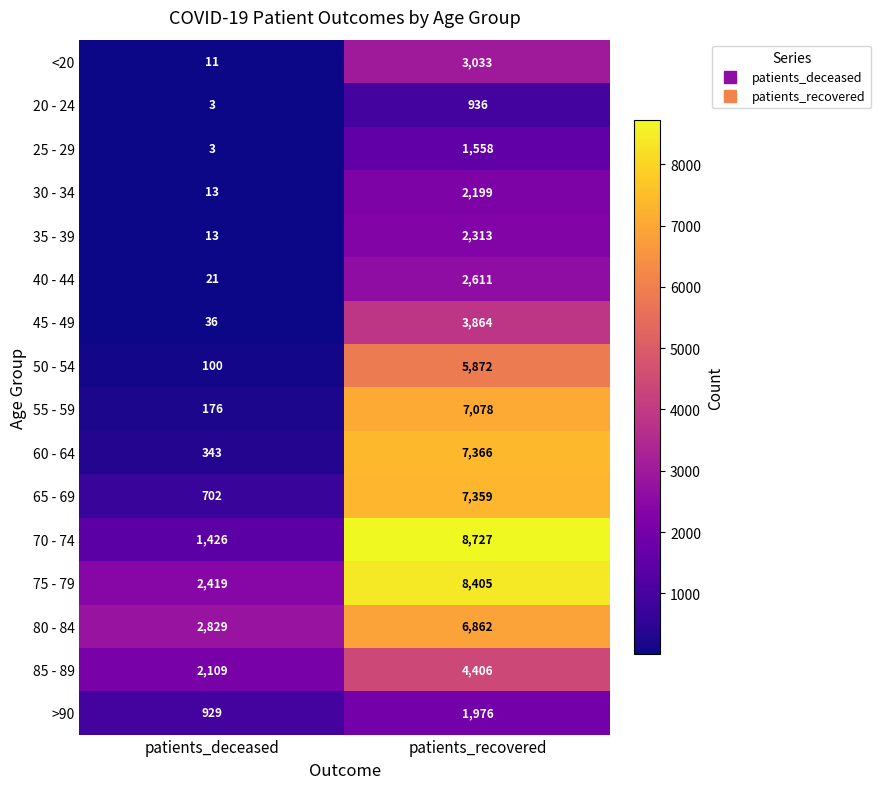

What is the difference between the highest and lowest values at patients_deceased?

2826